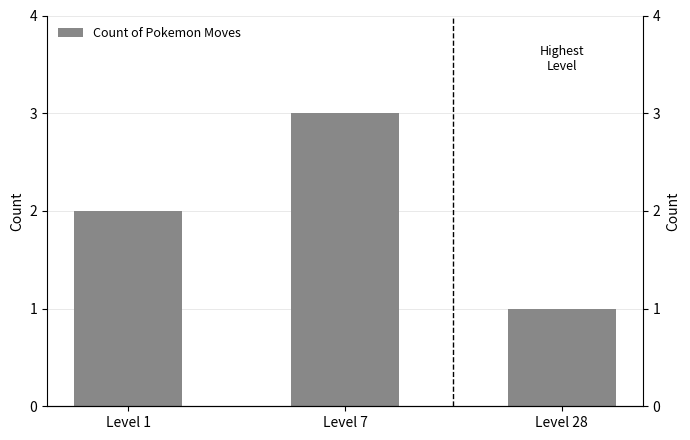

Rank the categories by value from highest to lowest.

Level 7, Level 1, Level 28